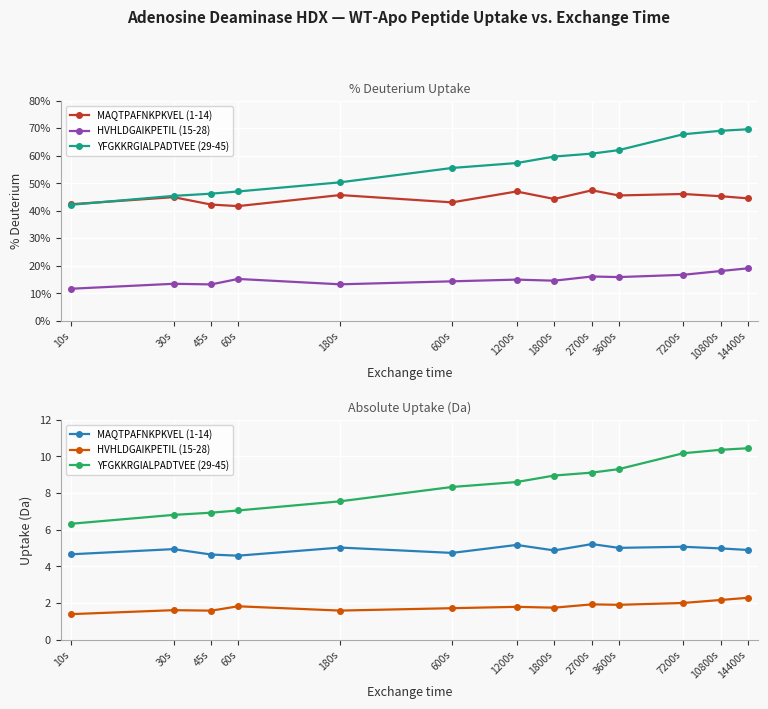

Is it true that HVHLDGAIKPETIL (15-28) equals 2.3 at 14400s?

True